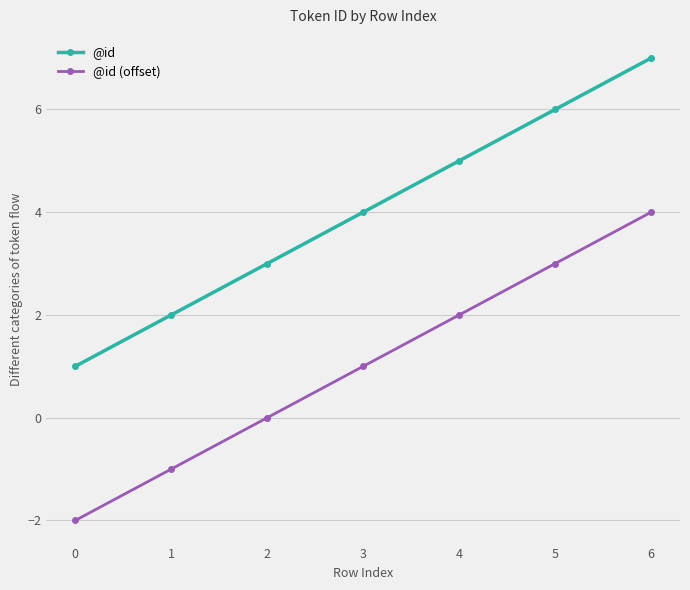

True or false: @id has a value of 6 at 5.

True